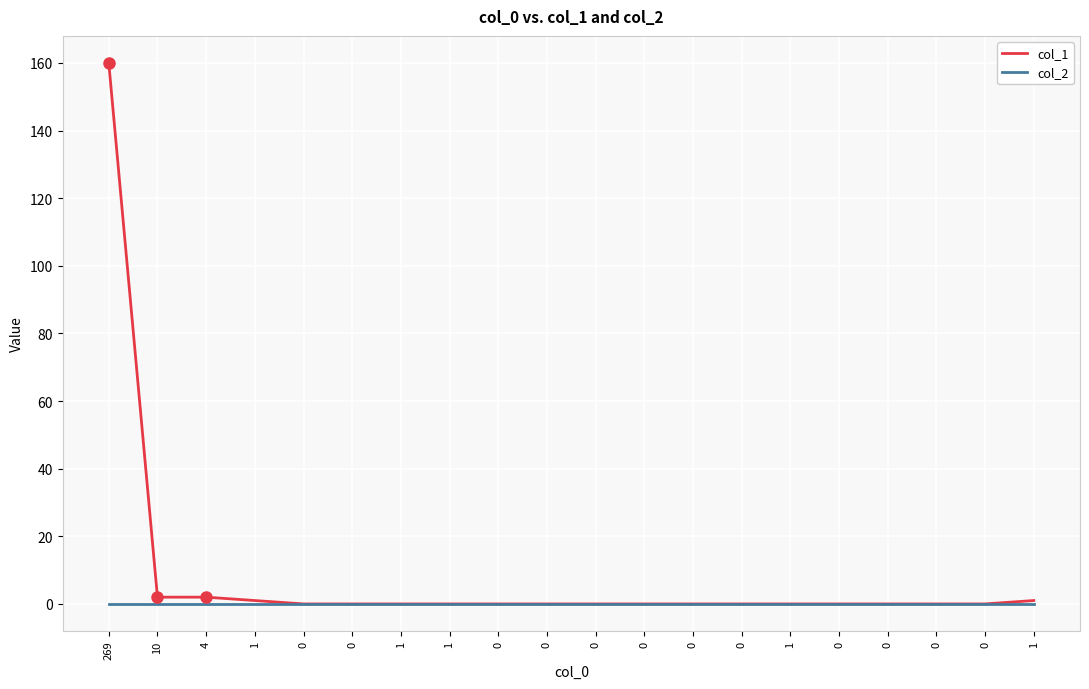

True or false: col_2 and col_1 intersect in this chart.

False